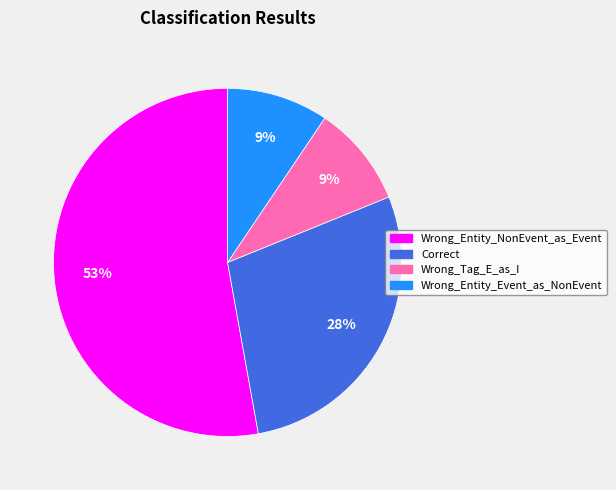

Does Correct account for over 50% of the chart?

No